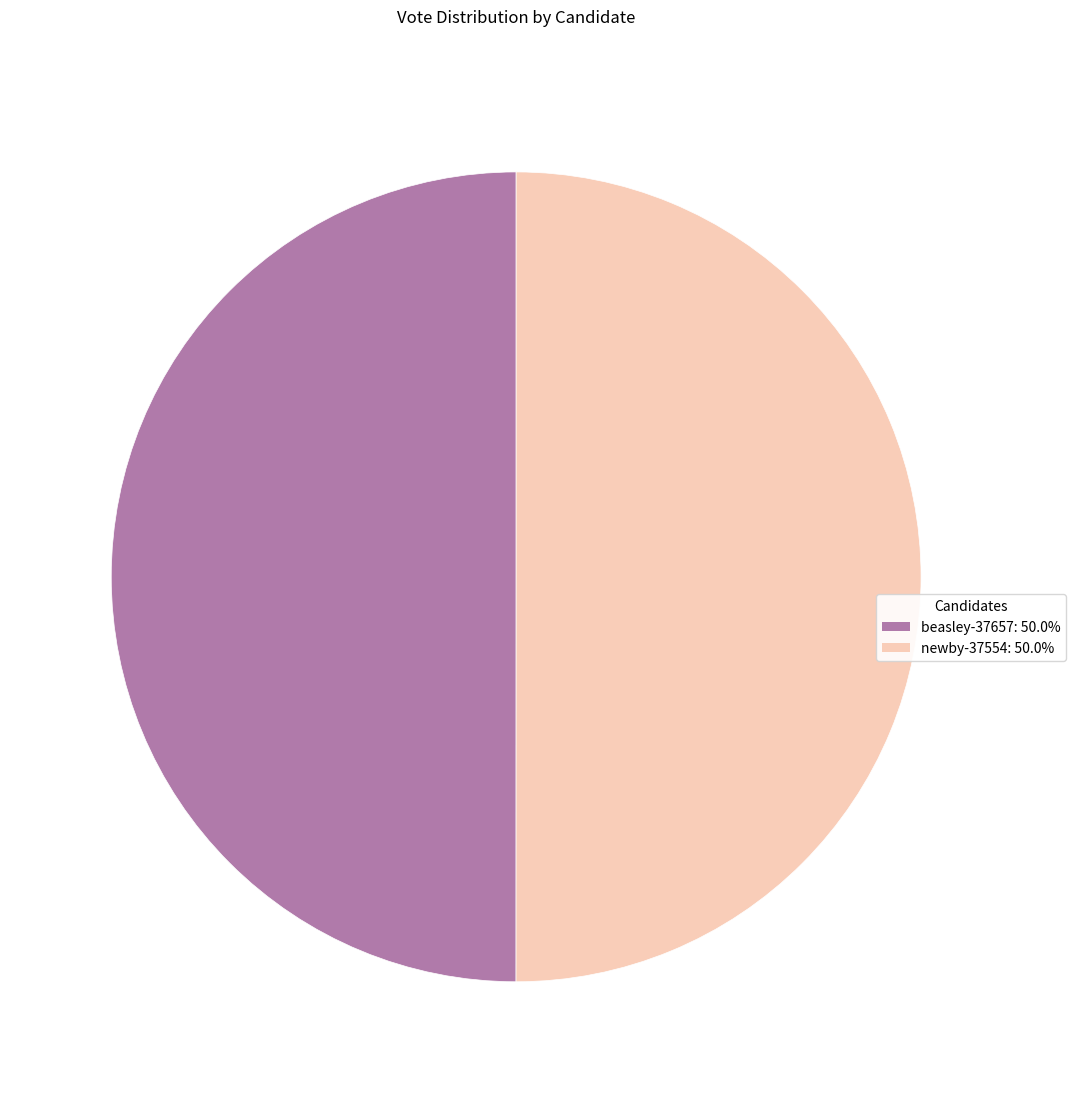

Do newby-37554: 50.0% and beasley-37657: 50.0% together represent more than half of the pie?

Yes